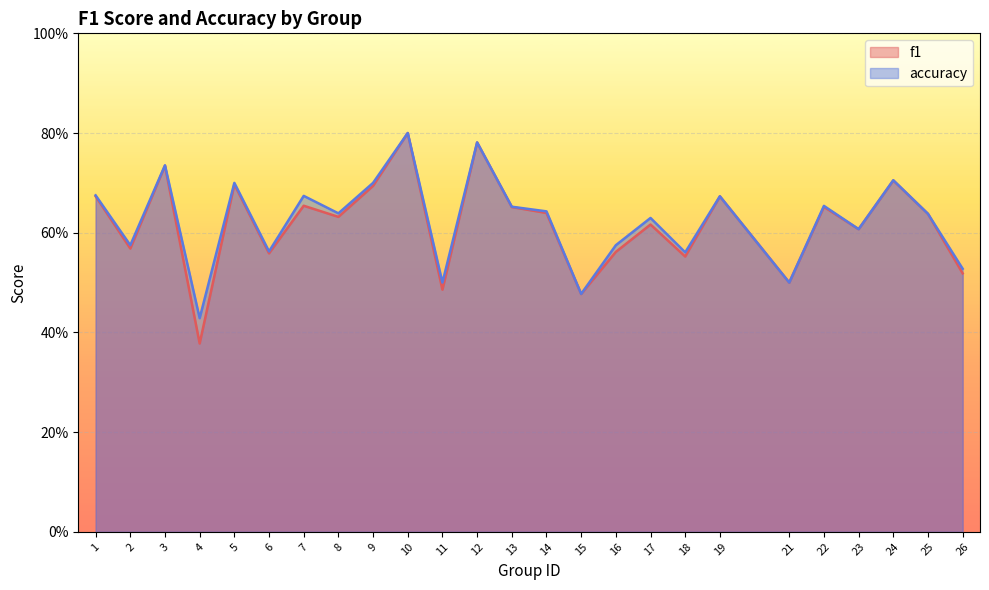

Which has a higher value, 1 or 11?

1